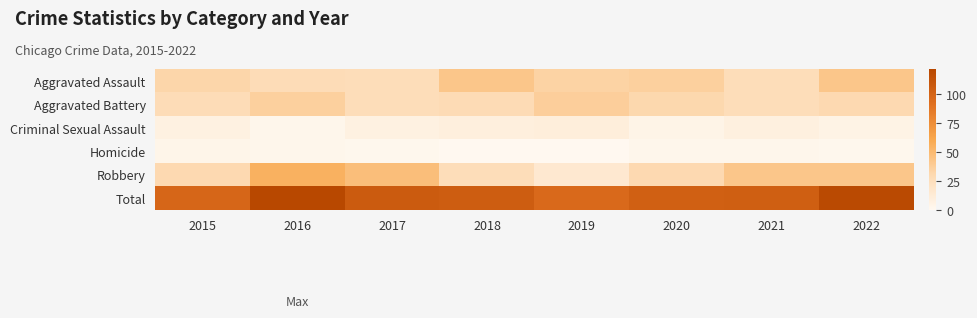

Which series has the largest total across all categories?

Total